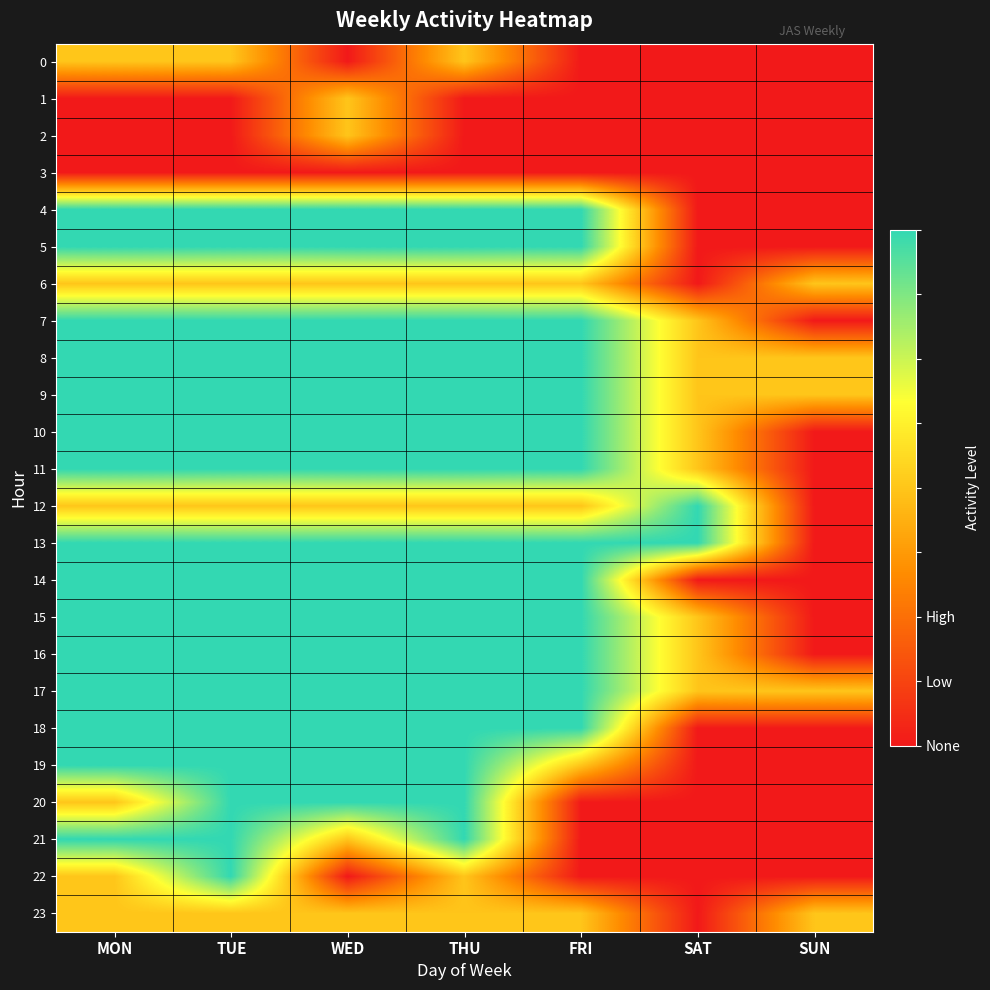

List the series in order of their peak value, lowest first.

3, 0, 1, 2, 6, 23, 4, 5, 7, 8, 9, 10, 11, 12, 13, 14, 15, 16, 17, 18, 19, 20, 21, 22